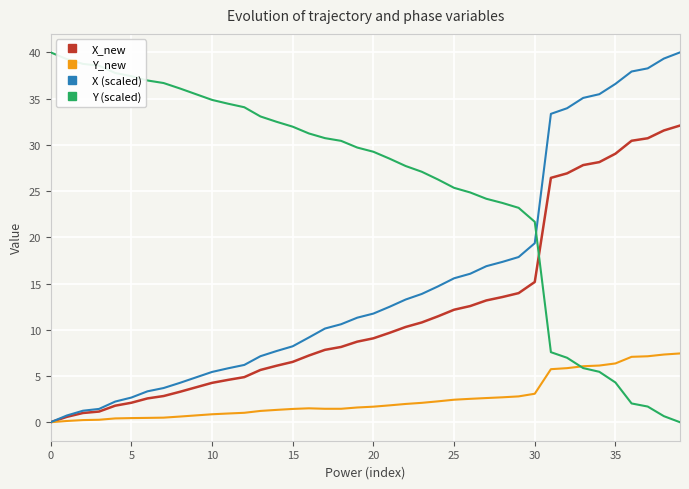

Which series has the largest total across all categories?

Y (scaled)